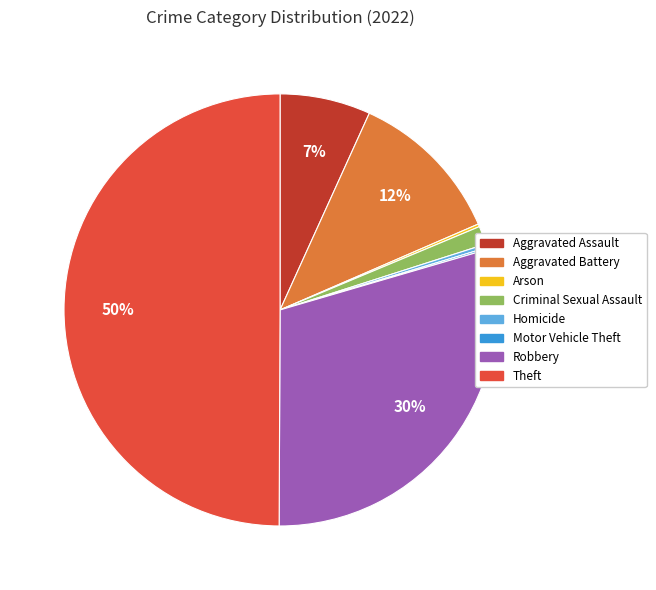

To the nearest percent, what is the difference between the largest and smallest slice percentages?

50%